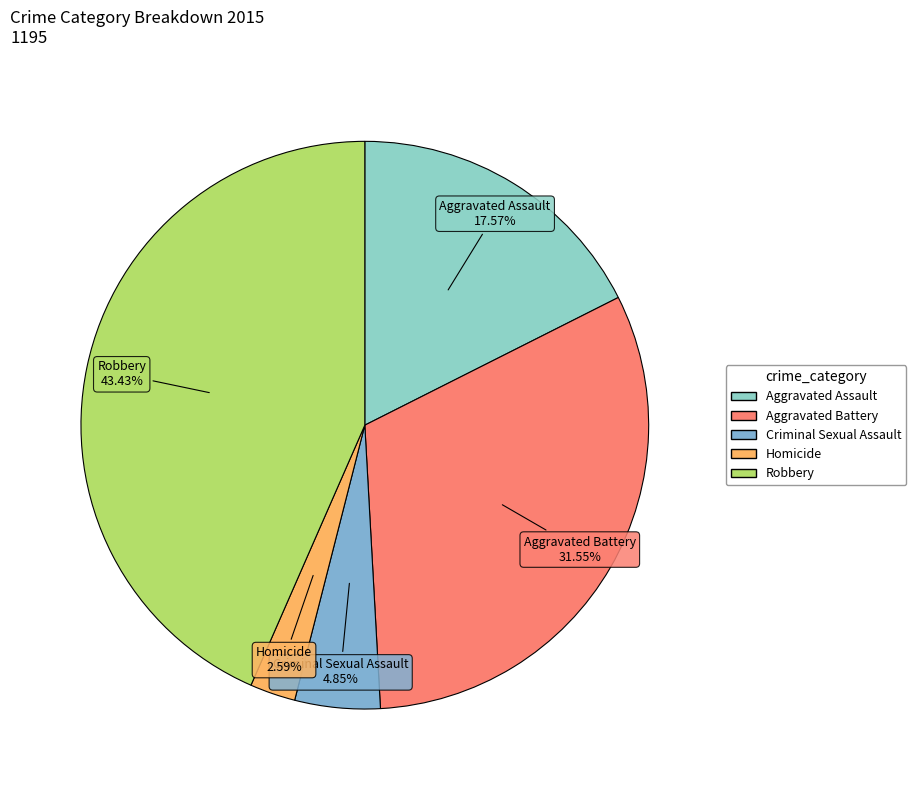

Does any single category account for the majority?

No